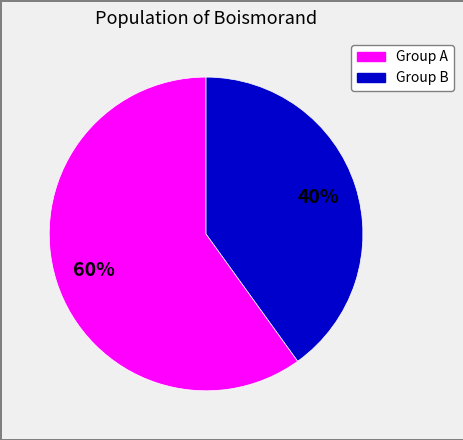

Is there a majority slice in this chart?

Yes